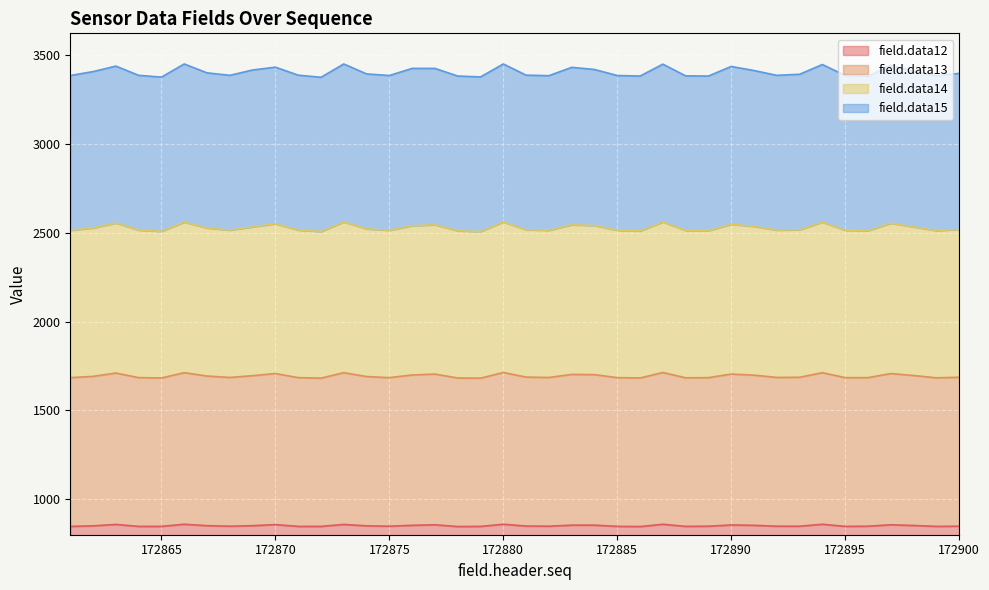

Between 172868 and 172900, which series saw the biggest shift?

field.data14